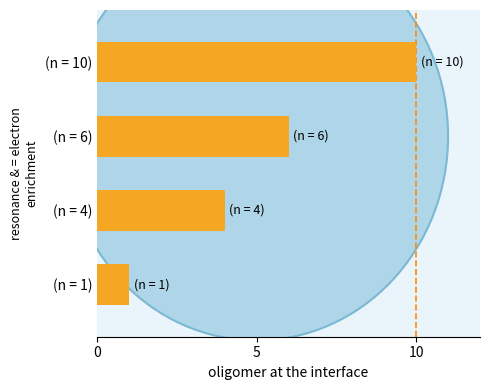

Which has a higher value, (n = 10) or (n = 1)?

(n = 10)